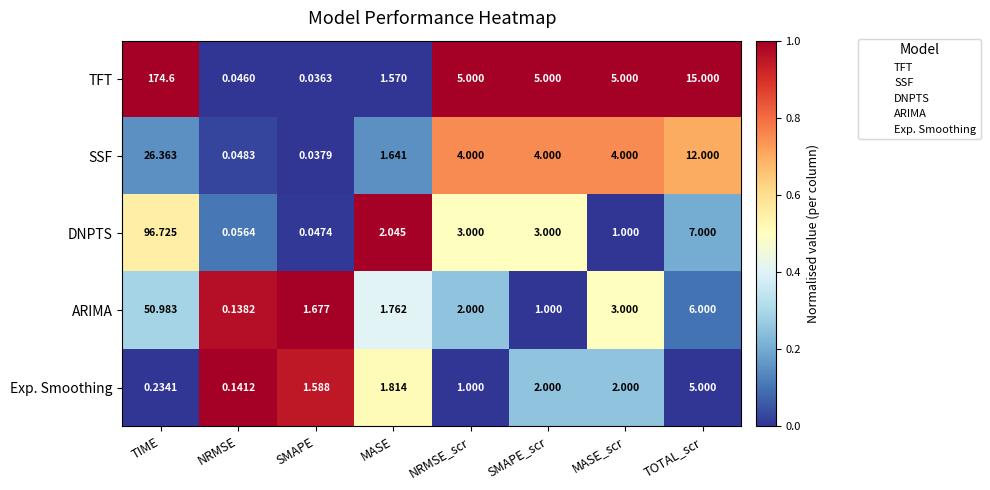

What is the sum of all DNPTS values?

112.9